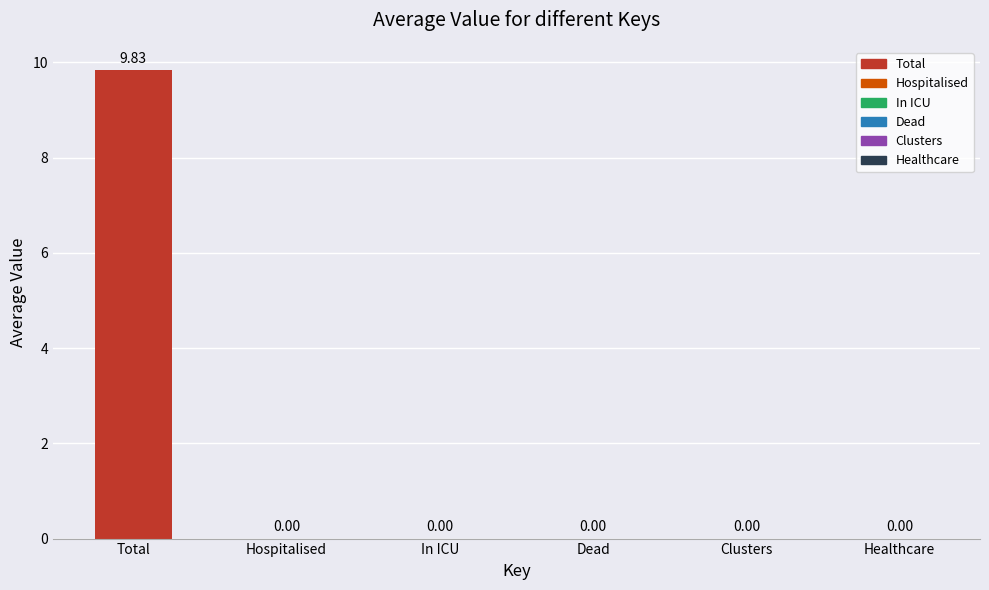

What is the sum of all values?

9.8